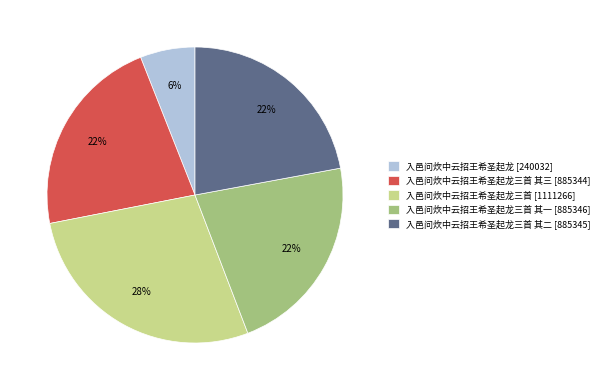

Which has a higher value, 入邑问炊中云招王希圣起龙三首 其三 [885344] or 入邑问炊中云招王希圣起龙 [240032]?

入邑问炊中云招王希圣起龙三首 其三 [885344]